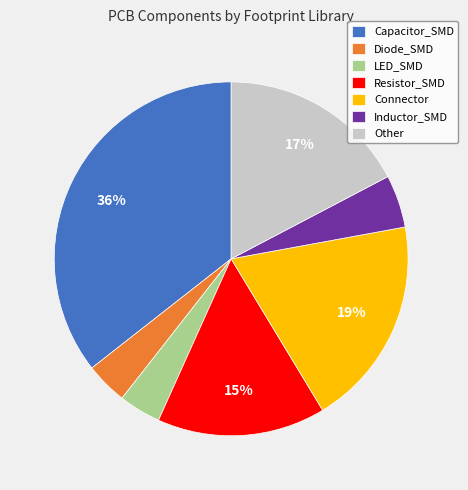

To the nearest percent, what is the average slice percentage?

14%